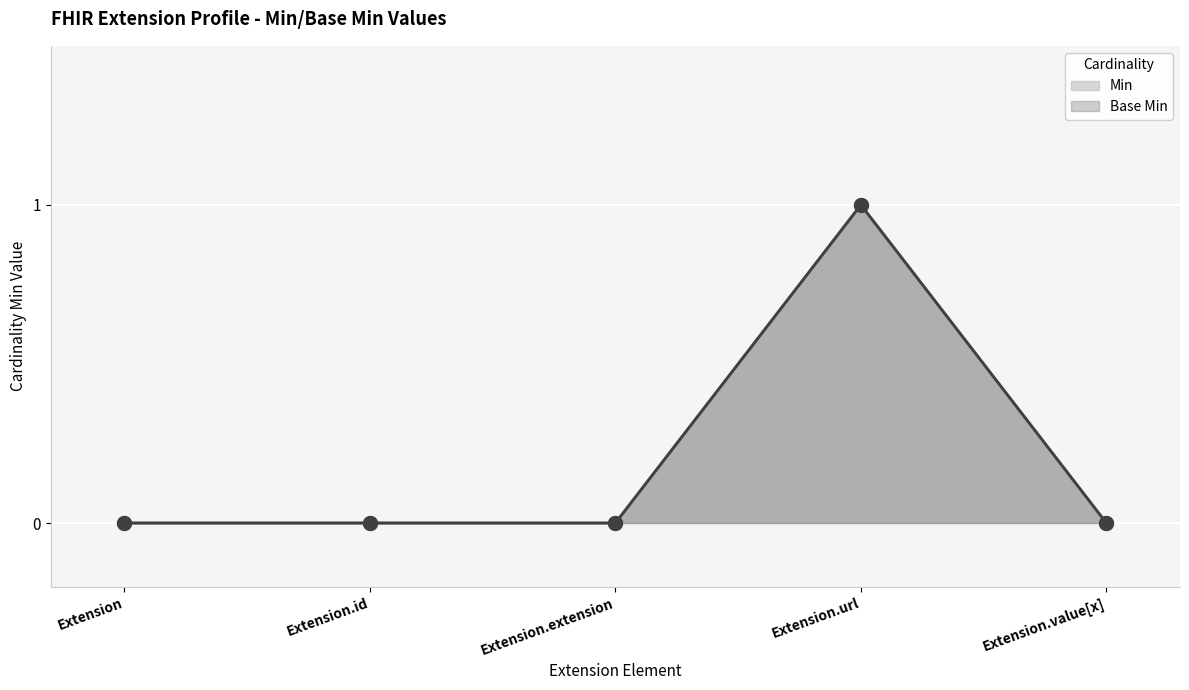

Is the value of Min at Extension greater than the value of Base Min at Extension.url?

No